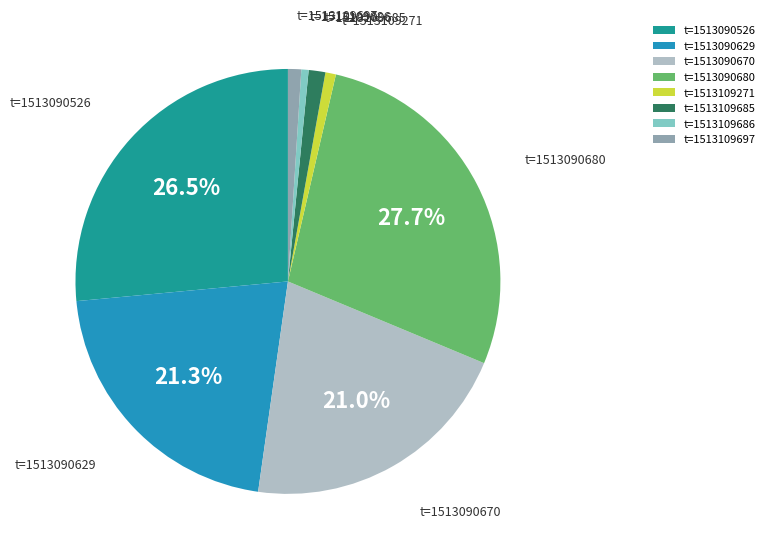

To the nearest percent, what portion does t=1513090629 represent?

21%